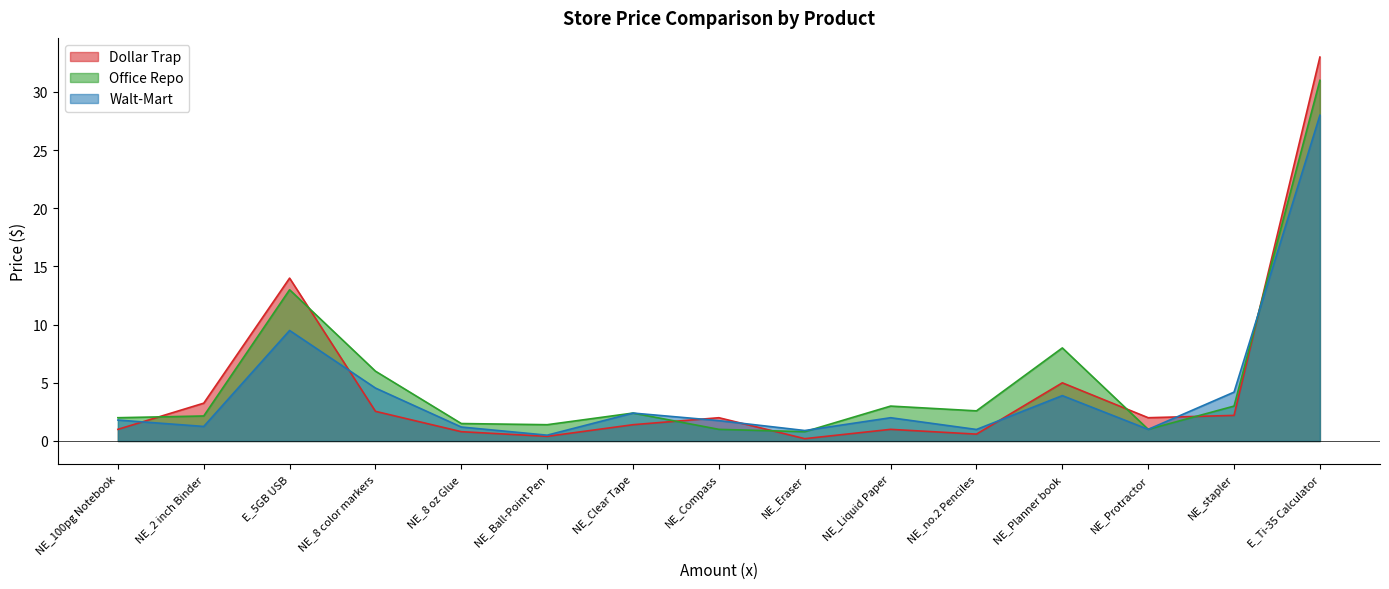

Reading left to right, extract all data points from this chart.

Dollar Trap: NE_100pg Notebook=1.0	NE_2 inch Binder=3.2	E_5GB USB=14.0	NE_8 color markers=2.5	NE_8 oz Glue=0.8	NE_Ball-Point Pen=0.4	NE_Clear Tape=1.4	NE_Compass=2.0	NE_Eraser=0.2	NE_Liquid Paper=1.0	NE_no.2 Penciles=0.6	NE_Planner book=5.0	NE_Protractor=2.0	NE_stapler=2.2	E_Ti-35 Calculator=33.0
Office Repo: NE_100pg Notebook=2.0	NE_2 inch Binder=2.1	E_5GB USB=13.0	NE_8 color markers=6.0	NE_8 oz Glue=1.5	NE_Ball-Point Pen=1.4	NE_Clear Tape=2.4	NE_Compass=1.0	NE_Eraser=0.8	NE_Liquid Paper=3.0	NE_no.2 Penciles=2.6	NE_Planner book=8.0	NE_Protractor=1.0	NE_stapler=3.0	E_Ti-35 Calculator=31.0
Walt-Mart: NE_100pg Notebook=1.8	NE_2 inch Binder=1.2	E_5GB USB=9.5	NE_8 color markers=4.5	NE_8 oz Glue=1.2	NE_Ball-Point Pen=0.5	NE_Clear Tape=2.4	NE_Compass=1.8	NE_Eraser=0.9	NE_Liquid Paper=2.0	NE_no.2 Penciles=1.0	NE_Planner book=3.9	NE_Protractor=1.0	NE_stapler=4.2	E_Ti-35 Calculator=28.0